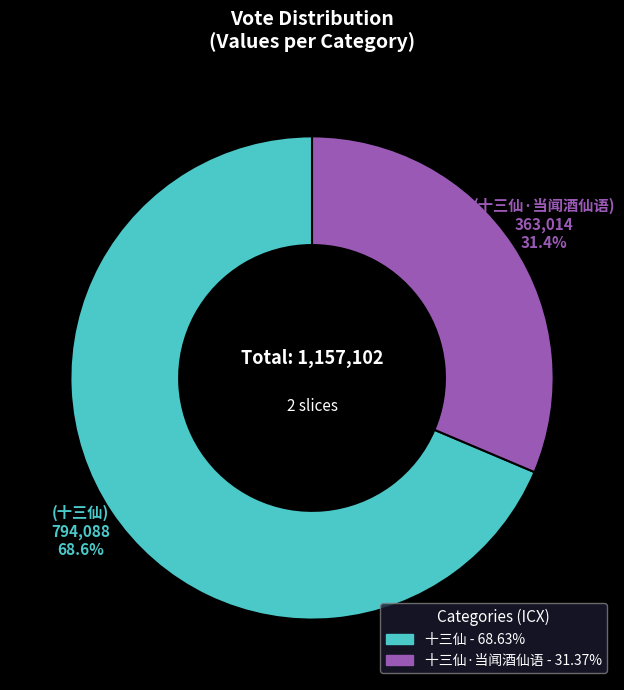

Rank the categories by value from lowest to highest.

十三仙·当闻酒仙语, 十三仙